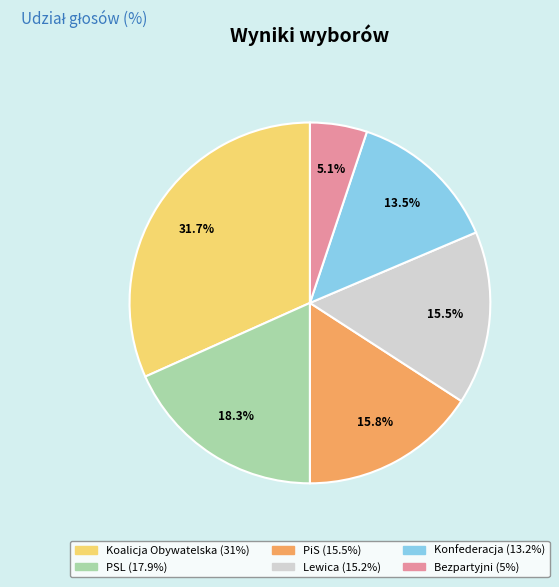

Which slice is the largest?

Koalicja Obywatelska